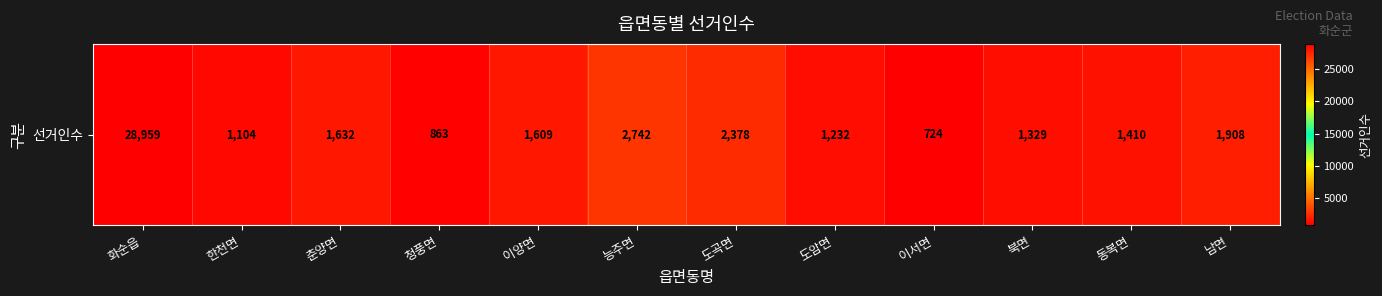

The chart shows a value of 1104 at 한천면. True or false?

True